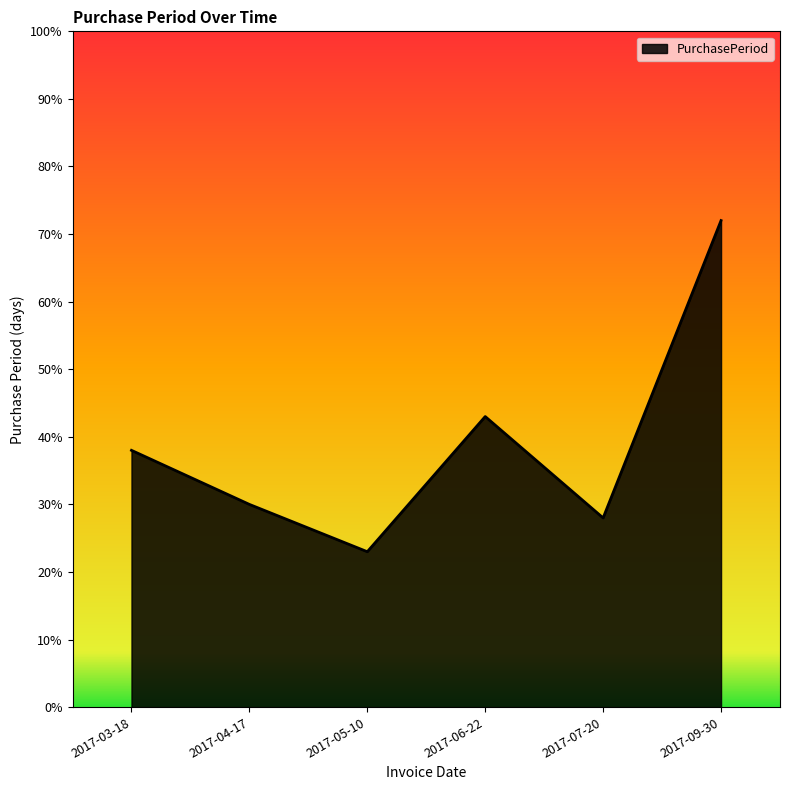

Does the chart have visible grid lines?

No